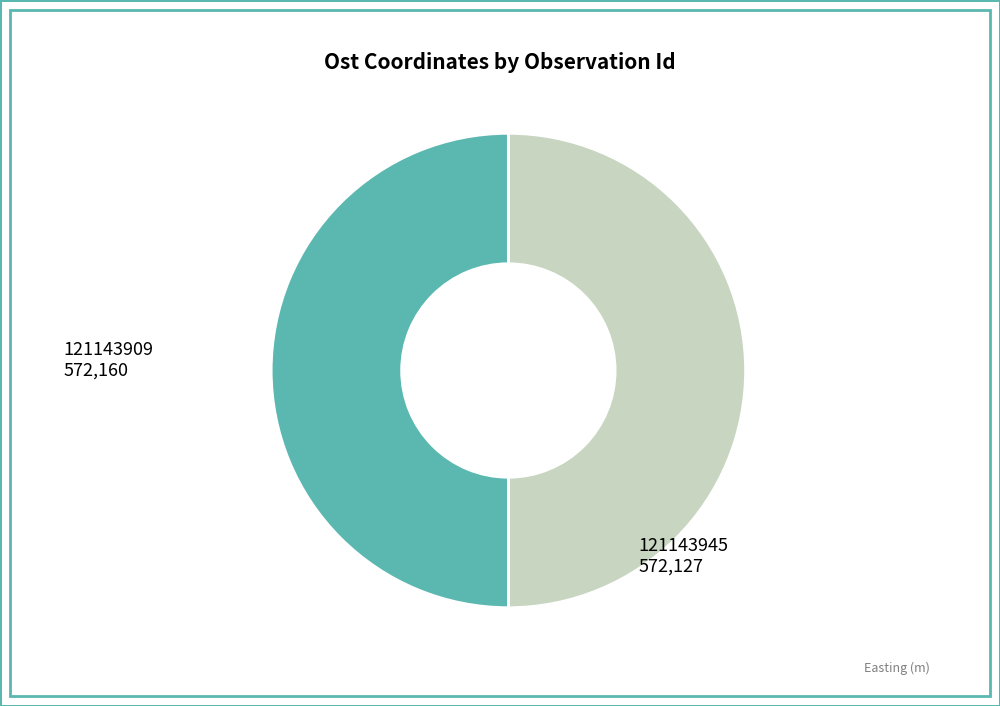

Is the sum of 121143945 and 121143909 greater than half?

Yes